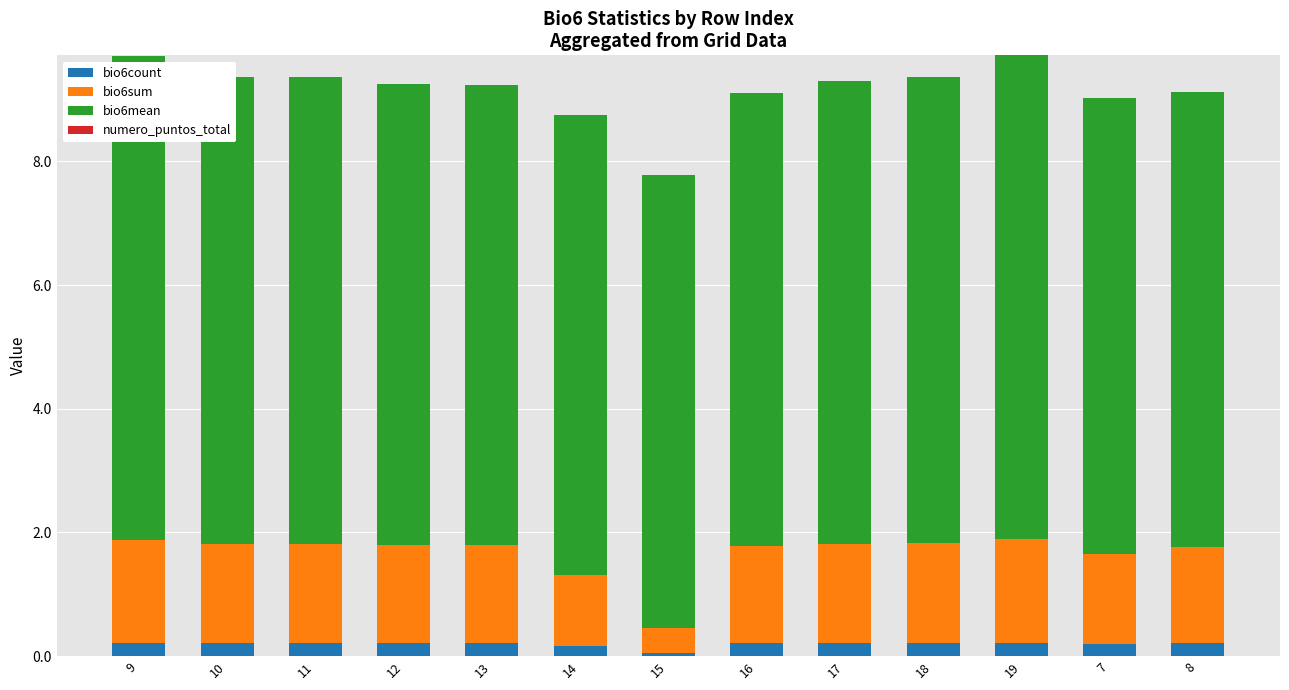

What is the sum of the bio6count values at 10 and 13?

0.4